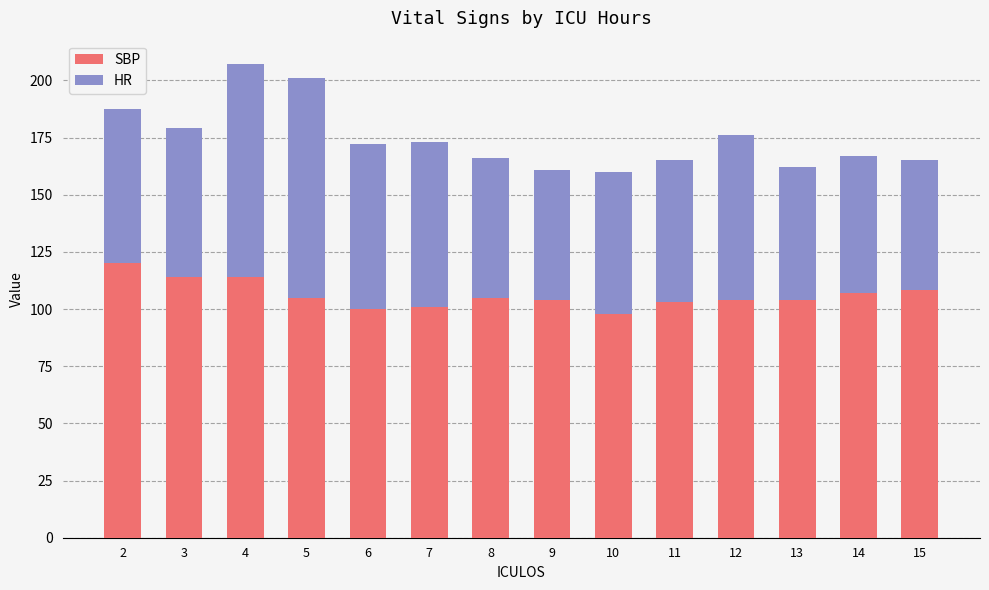

Does the chart contain any negative values?

No